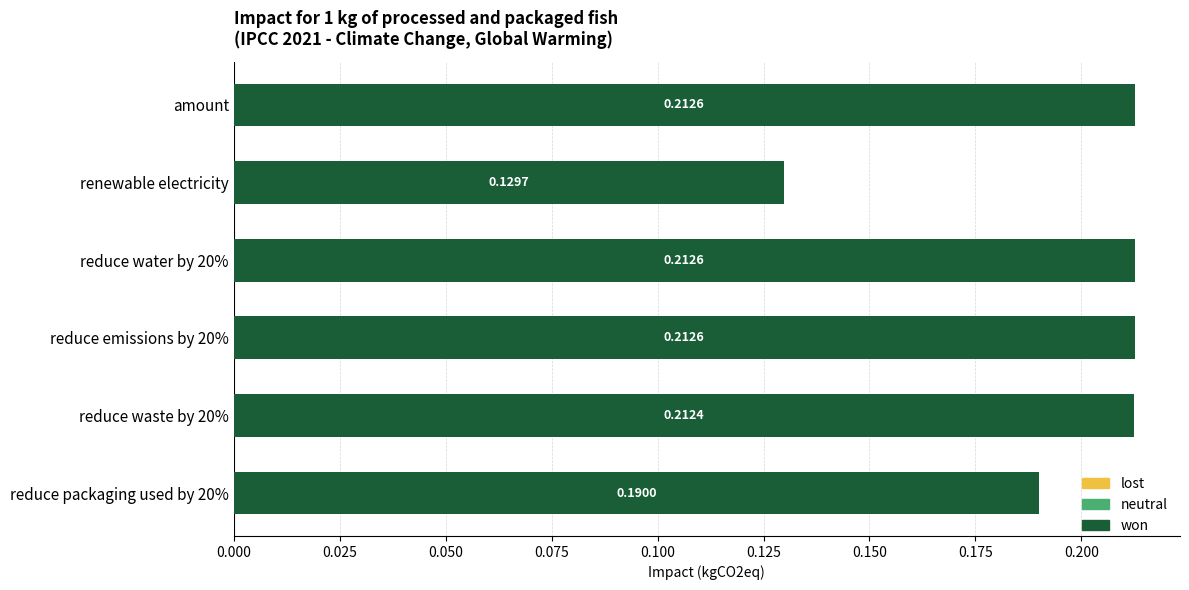

Does the chart contain stacked bars?

No